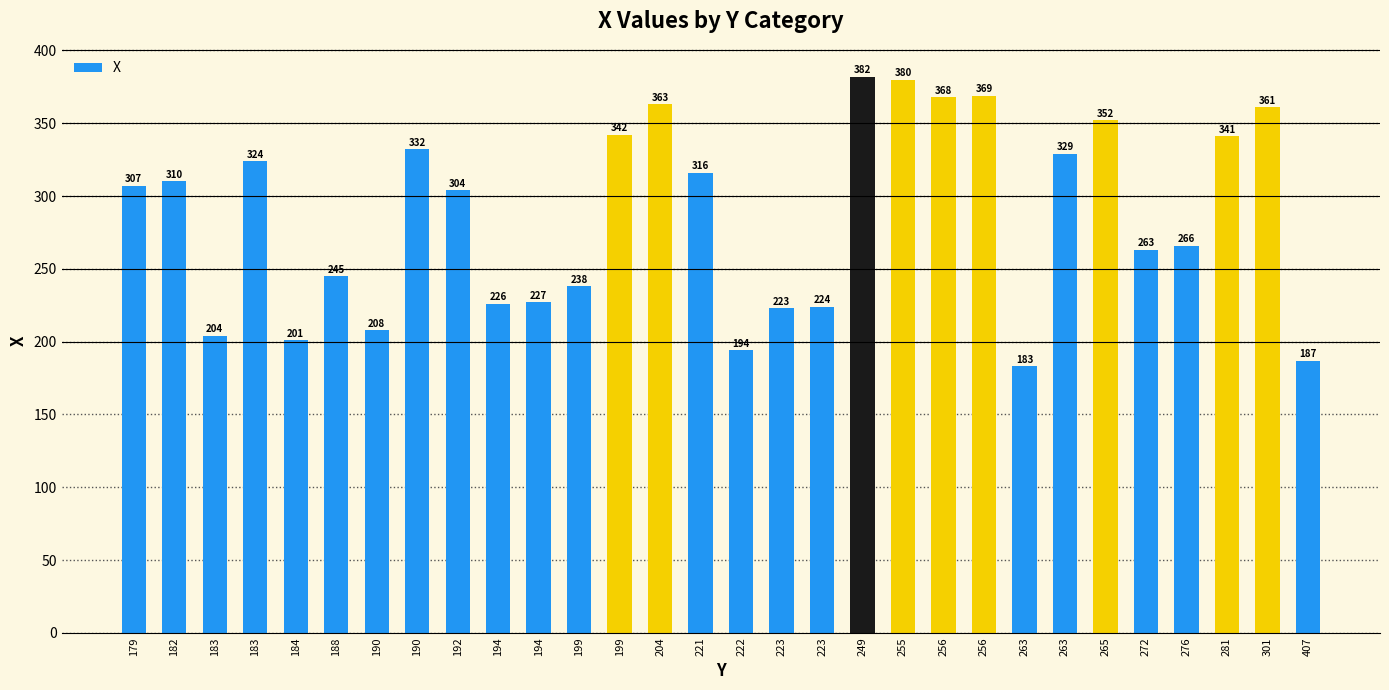

What is the sum of the values at 221 and 265?

668